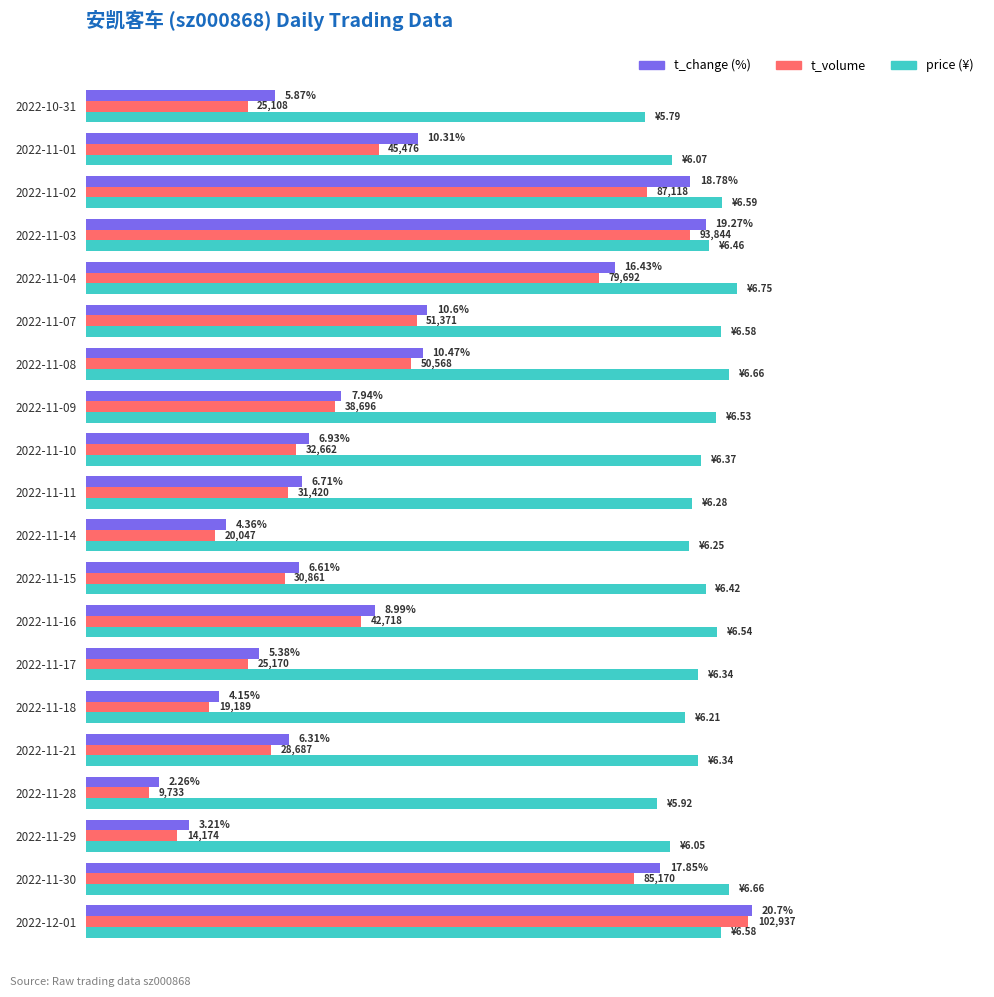

At which category is the sum across all series the highest?

2022-12-01